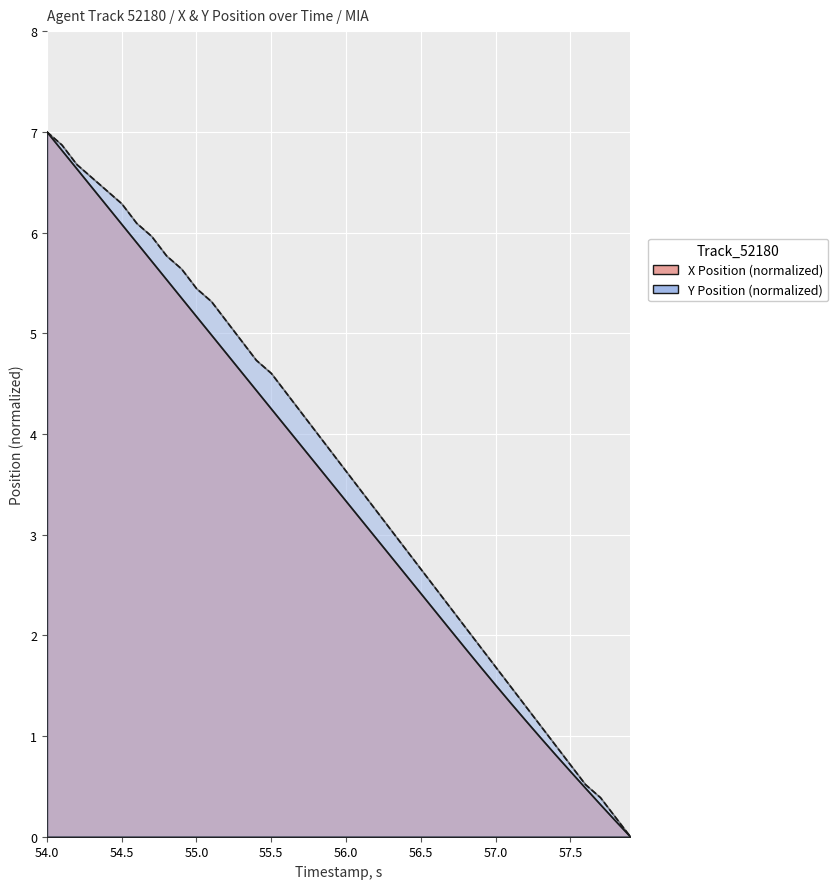

How many lines are shown in the chart?

2